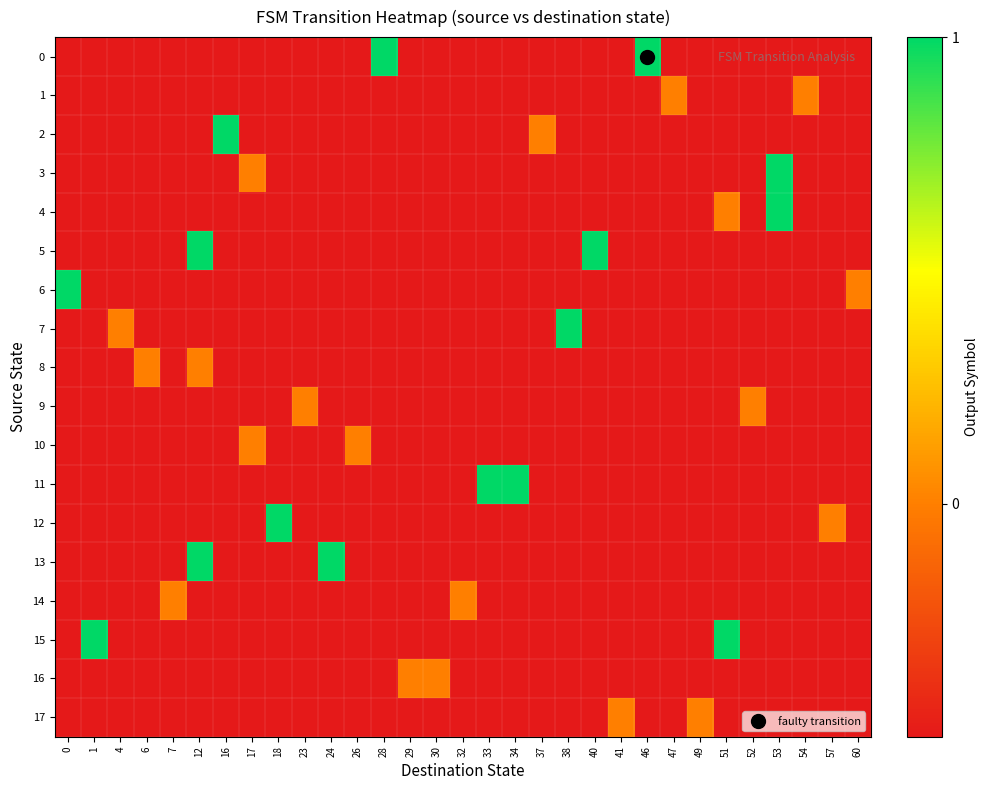

At which category does the chart reach its peak across all series?

28